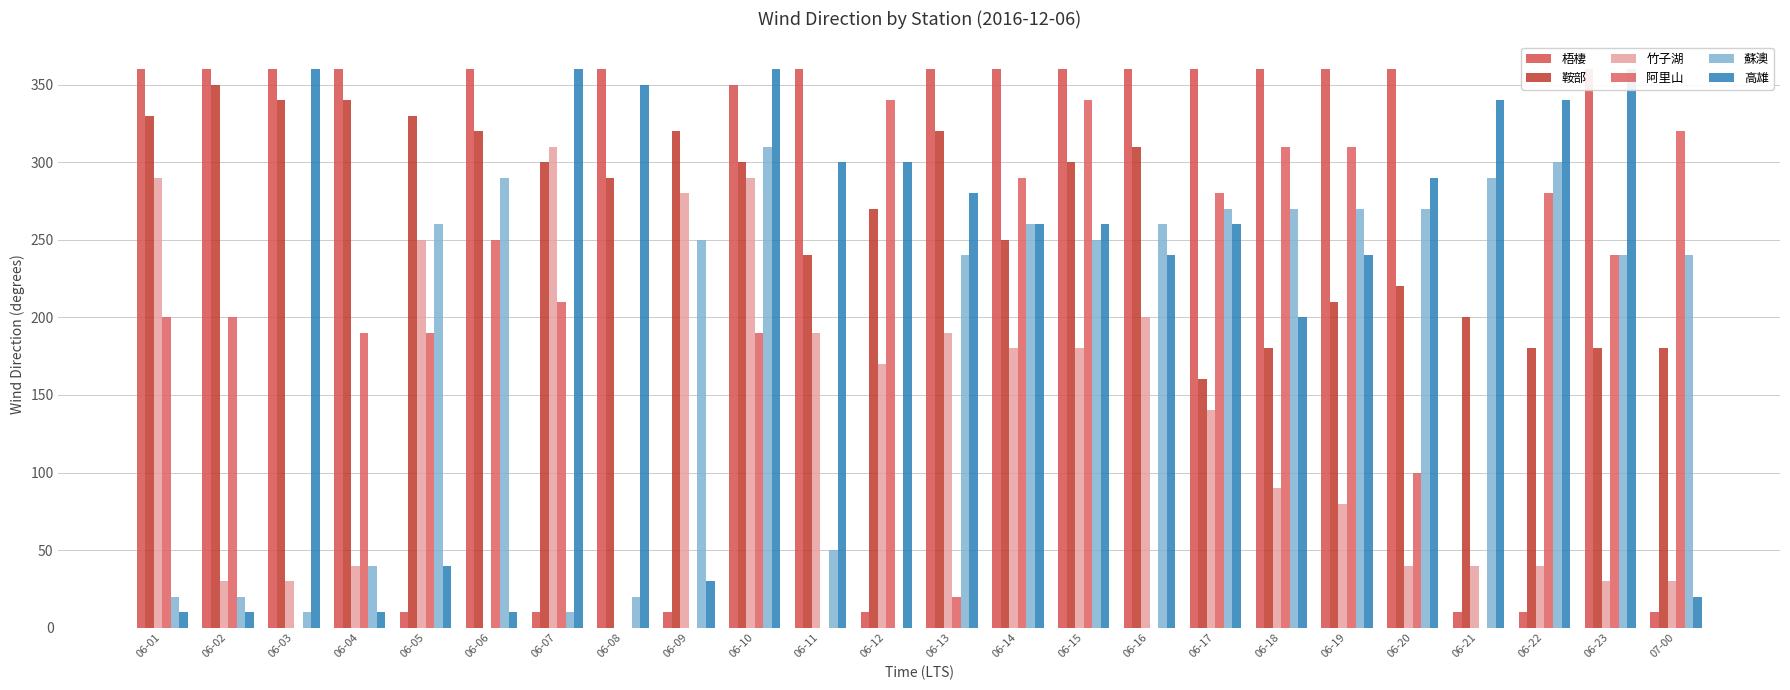

What is the label of the 22nd bar from the right?

06-03